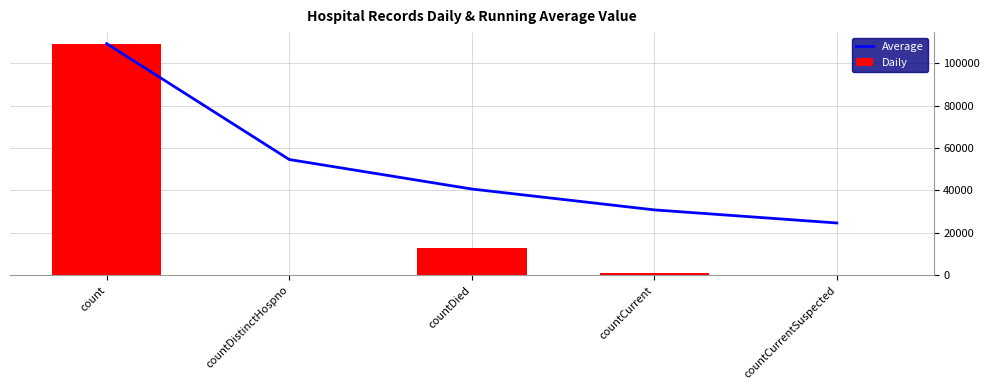

Is the value of Daily at countDistinctHospno greater than the value of Average at countCurrentSuspected?

No